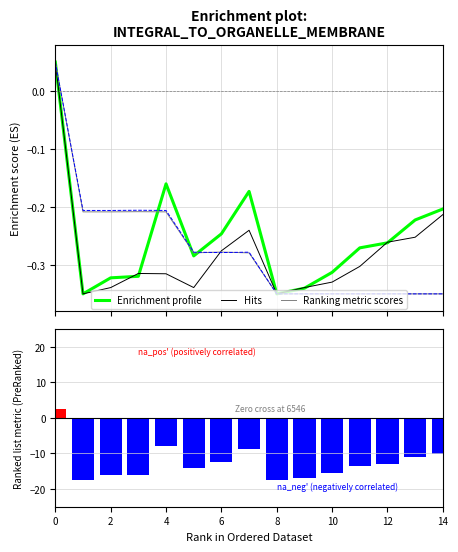

What is the minimum value for Enrichment profile?

-0.3